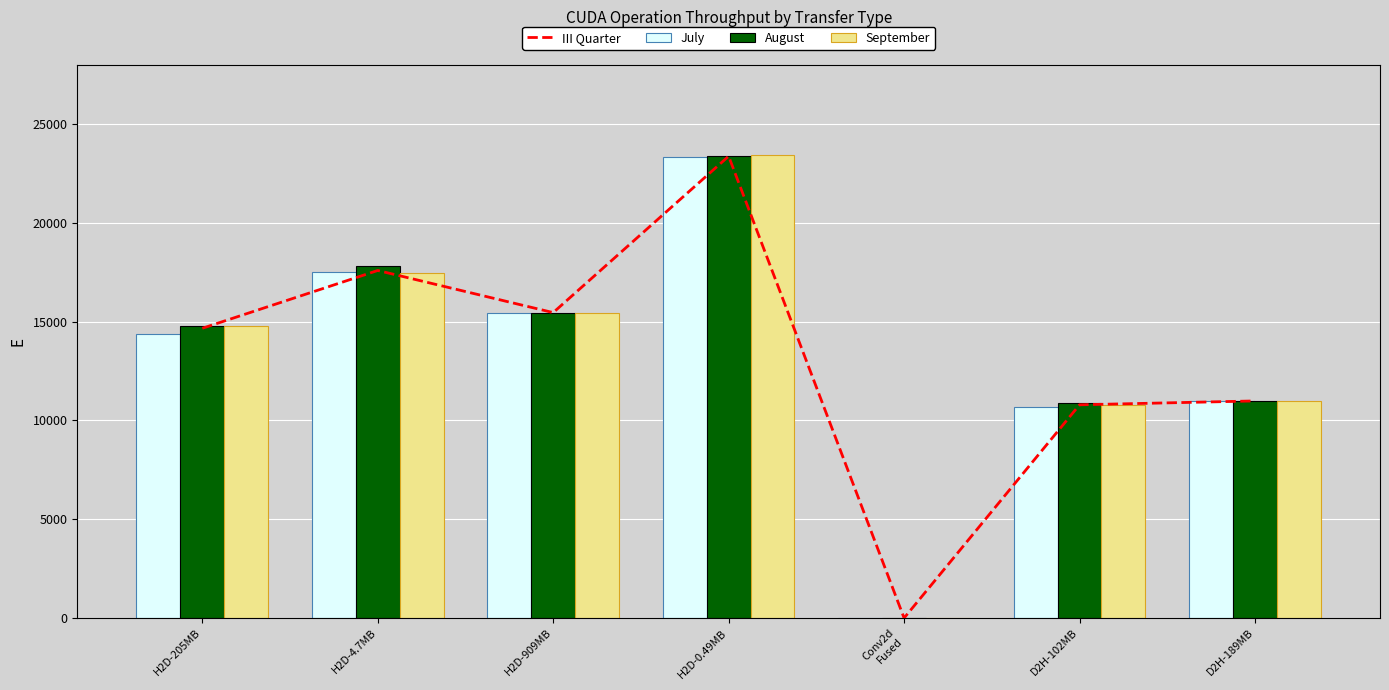

How many values in July are above zero?

6